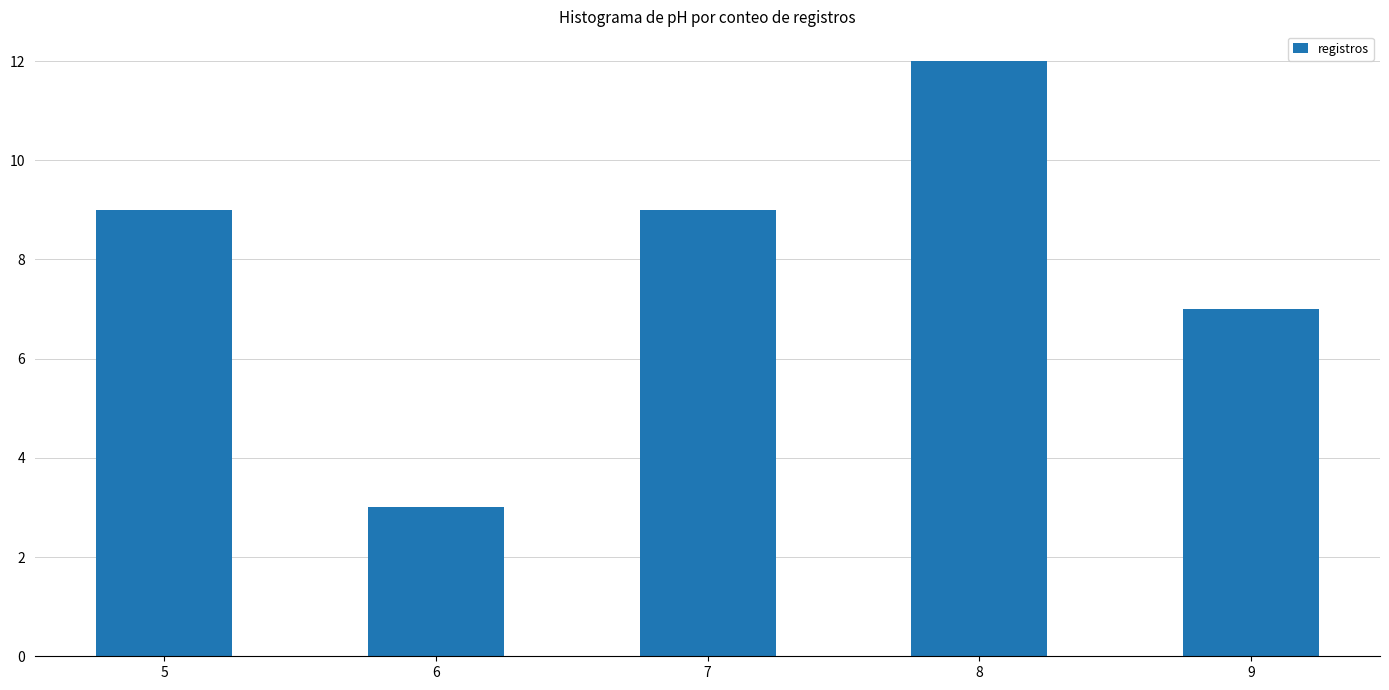

Reading left to right, extract all data points from this chart.

5=9	6=3	7=9	8=12	9=7